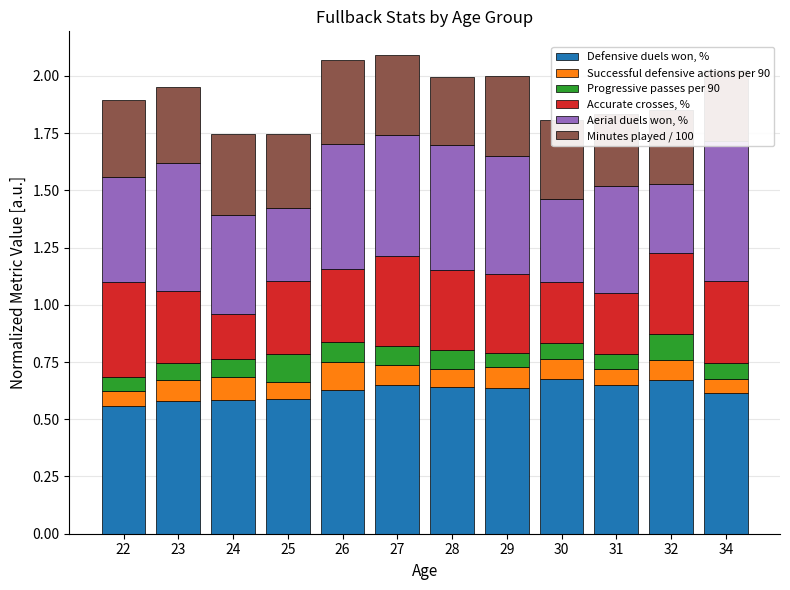

At how many categories does at least one series exceed 0?

12